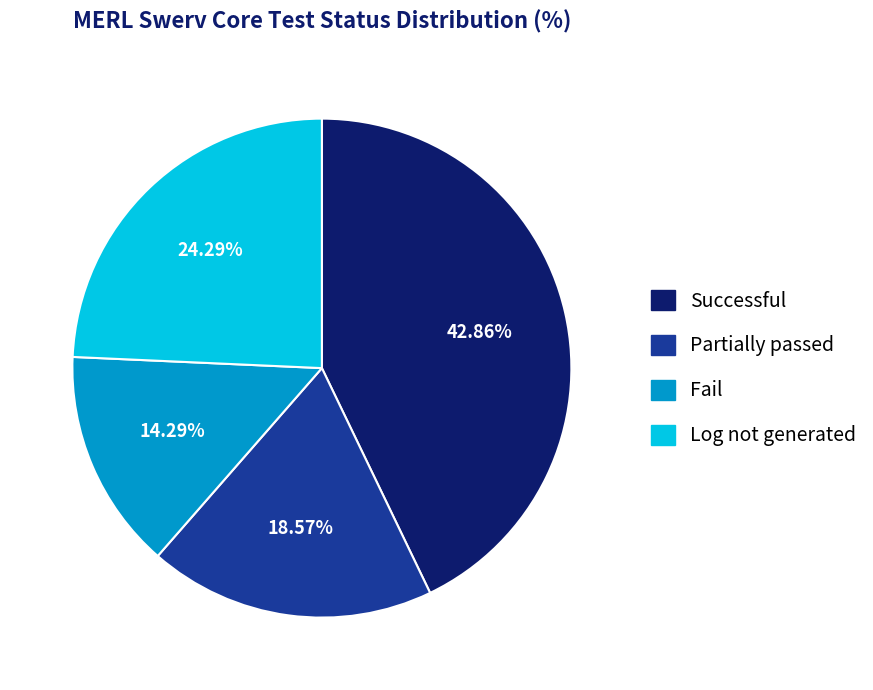

Which slice is the largest?

Successful